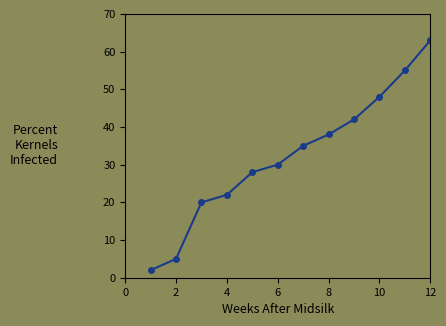

Reading left to right, extract all data points from this chart.

2	5	20	22	28	30	35	38	42	48	55	63